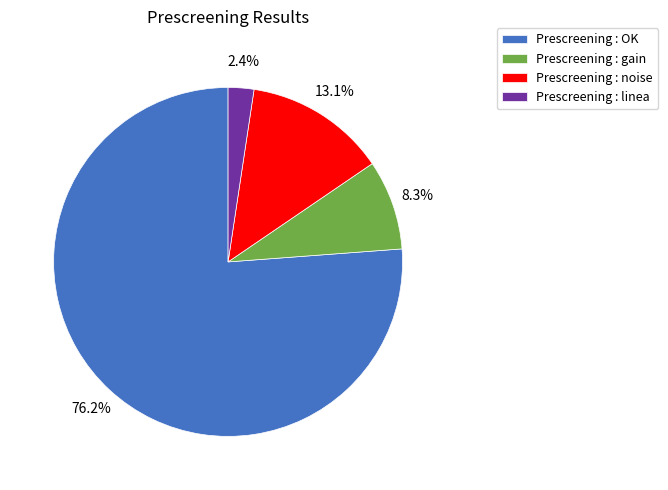

What is the largest slice in the pie chart?

Prescreening : OK